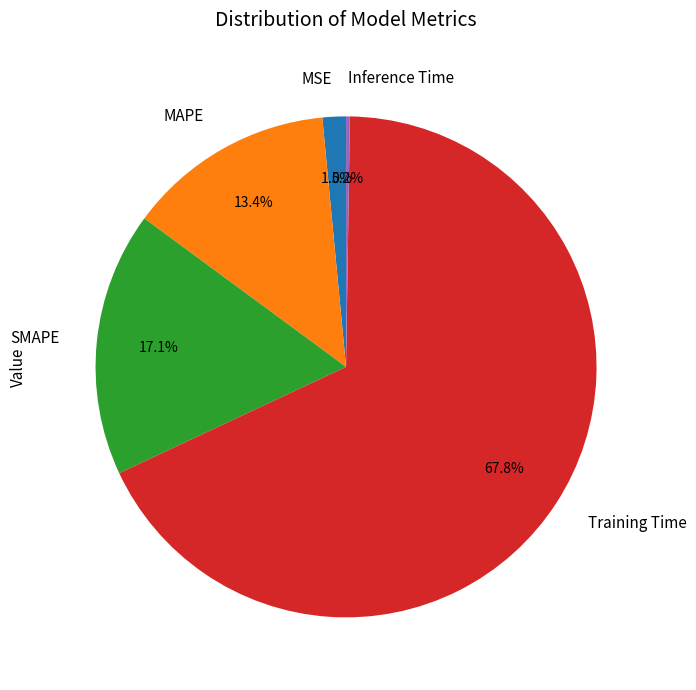

To the nearest percent, what is the combined percentage of MSE and MAPE?

15%